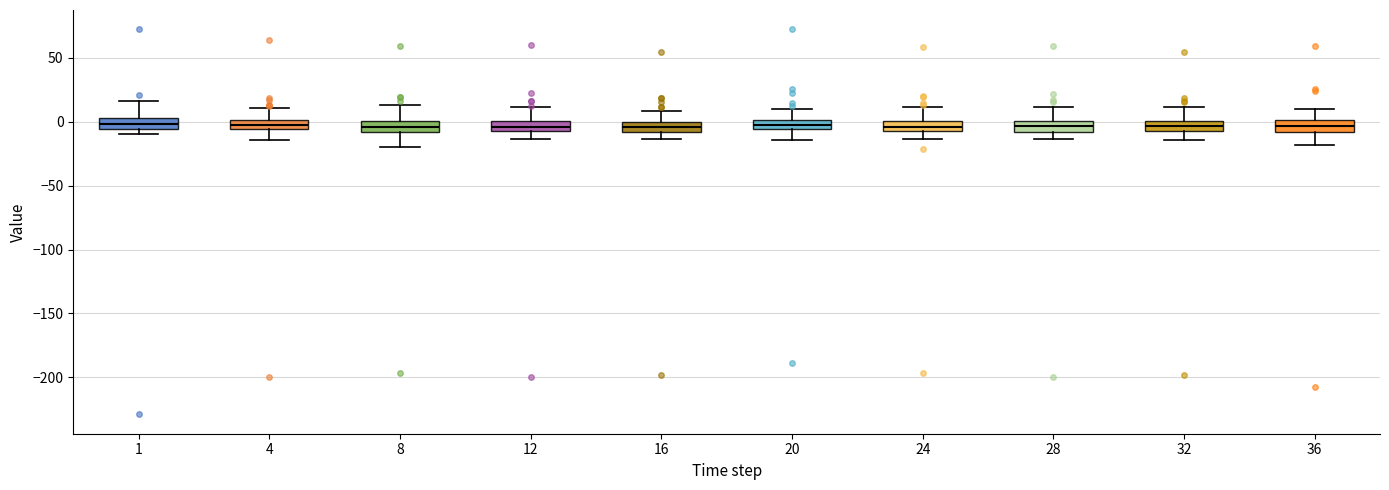

Where does the median line of the box at x = 28 sit on the y-axis? The values are not printed on the chart, so give them approximately, as read against the axis.

-5